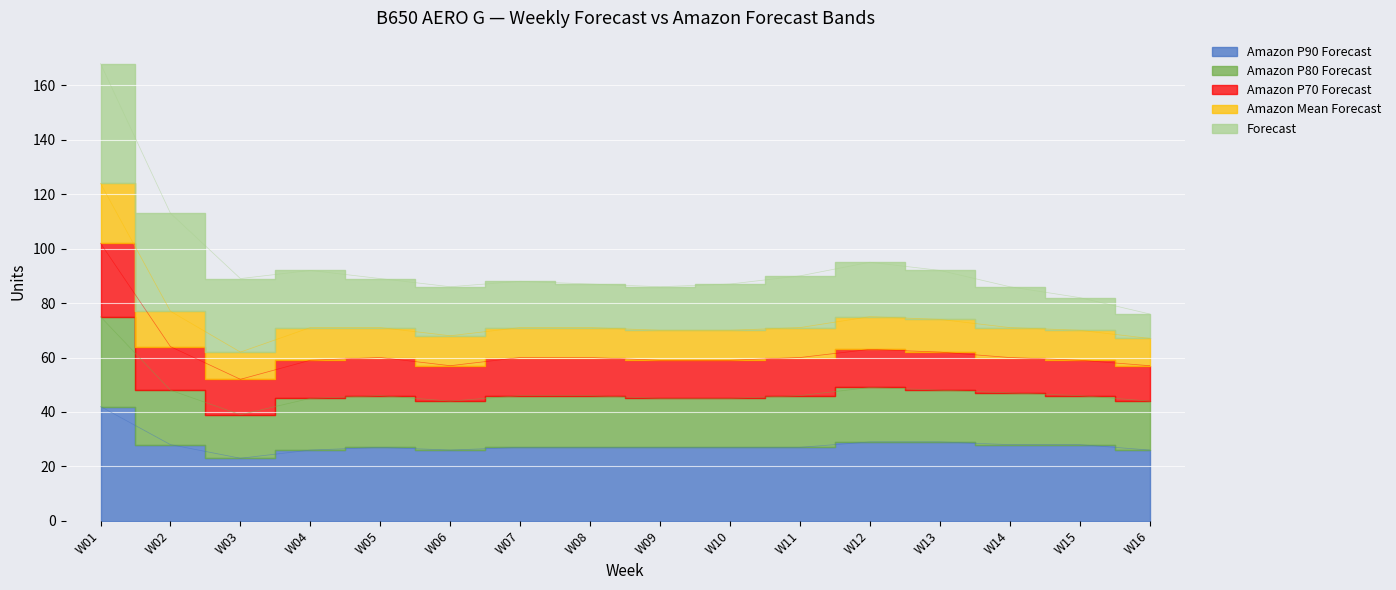

What is the difference between the maximum and minimum values in the Amazon P90 Forecast series?

19